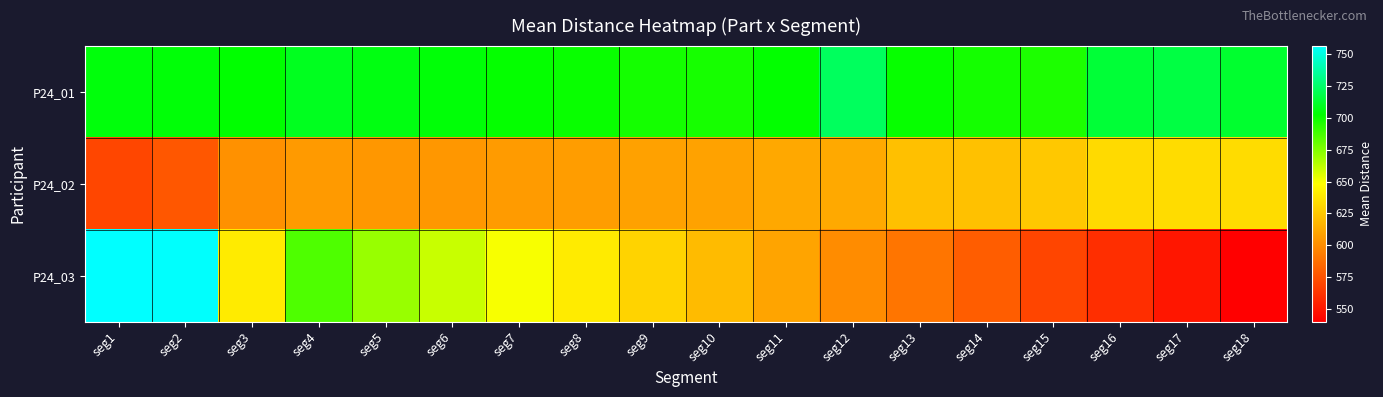

How many distinct data groups are displayed?

3